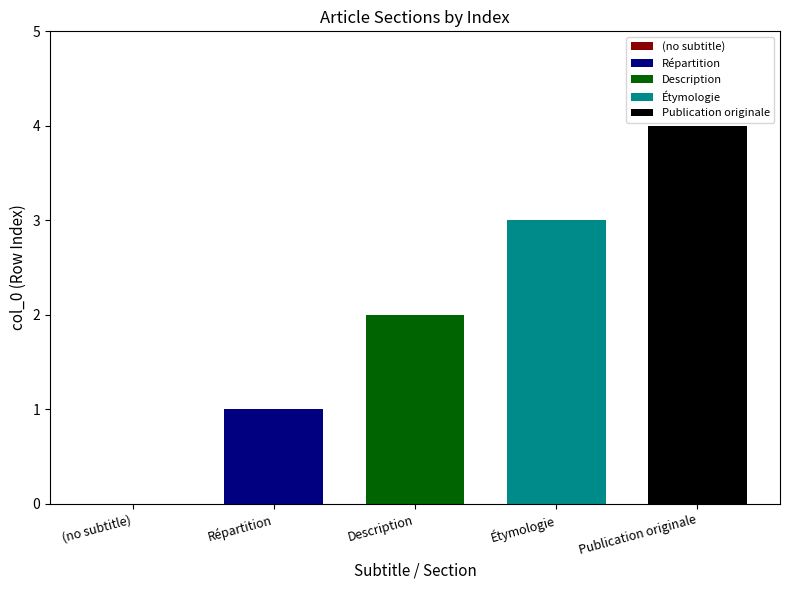

Rank the series by their maximum value, from lowest to highest.

Répartition, Description, Étymologie, Publication originale